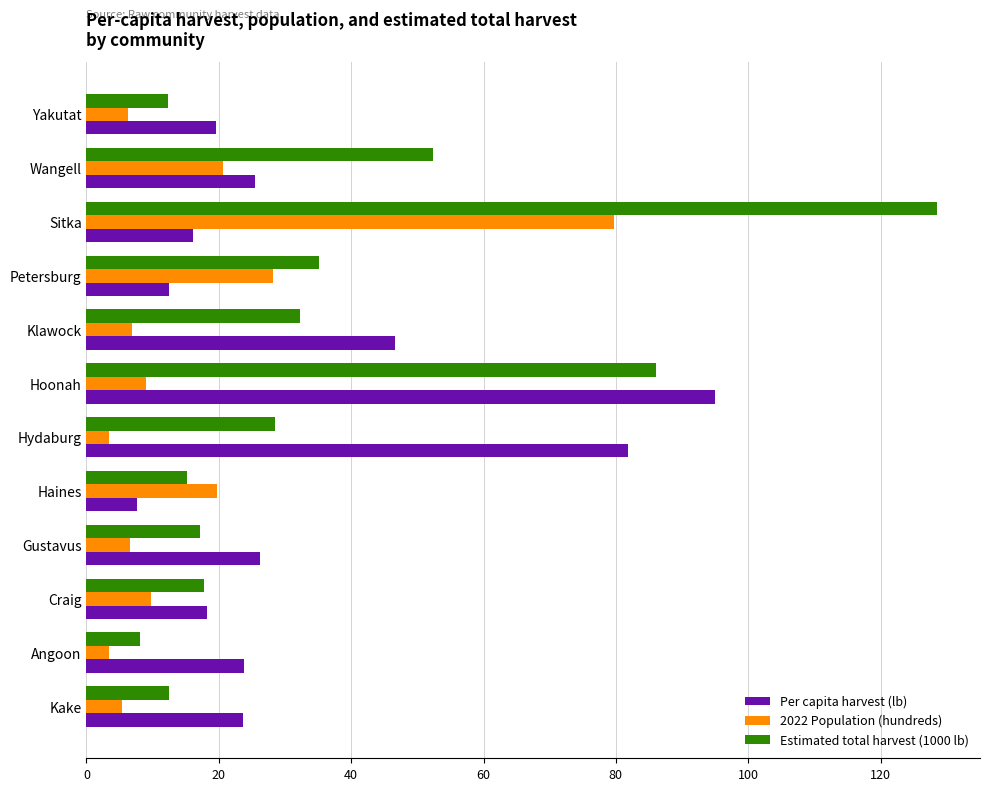

What is the maximum value for Per capita harvest (lb)?

95.0